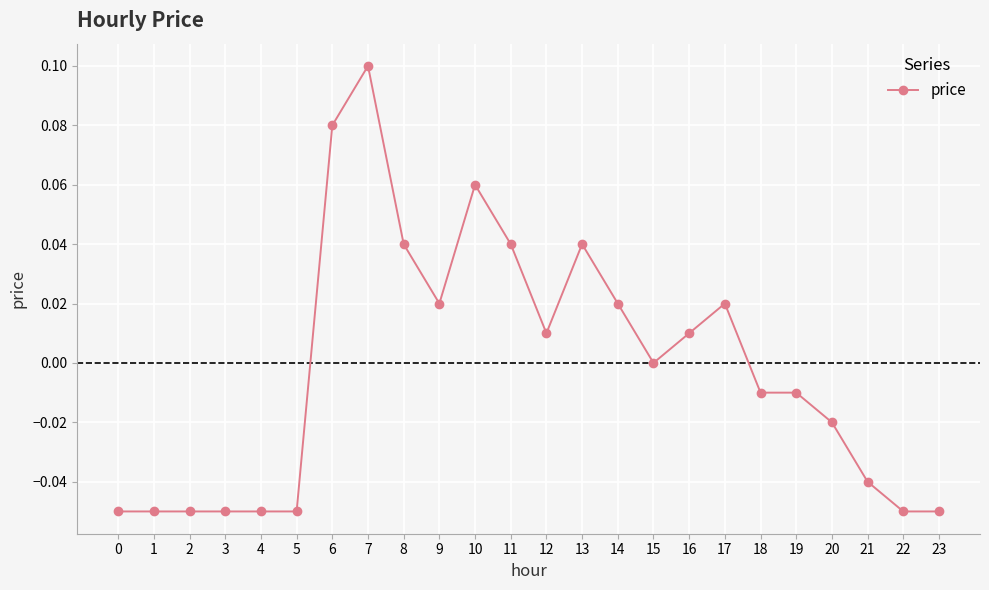

What is the difference between the maximum and minimum values?

0.2